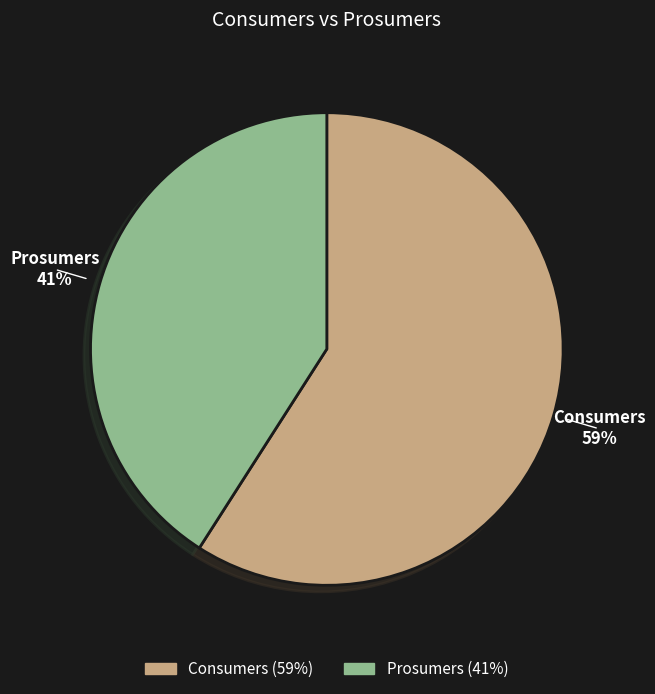

Is the sum of Prosumers and Consumers greater than half?

Yes